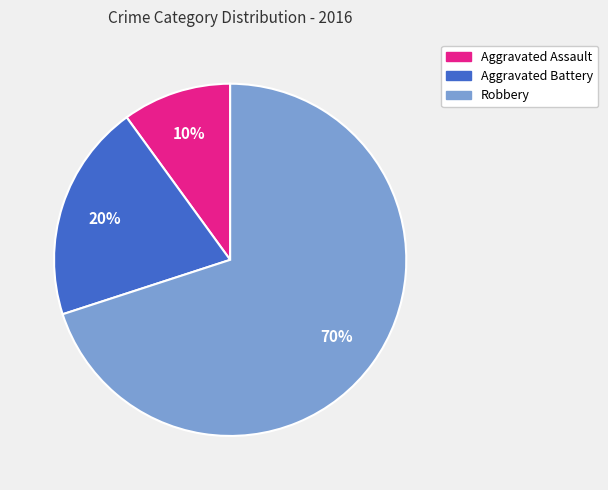

What percentage is the Aggravated Battery slice, to the nearest percent?

20%